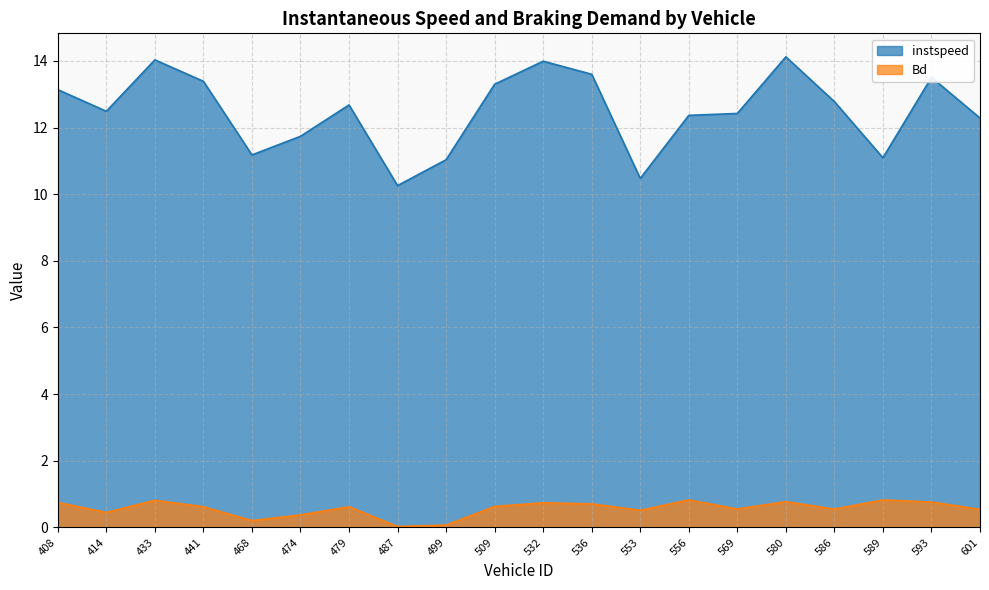

True or false: Bd and instspeed cross at least once.

False